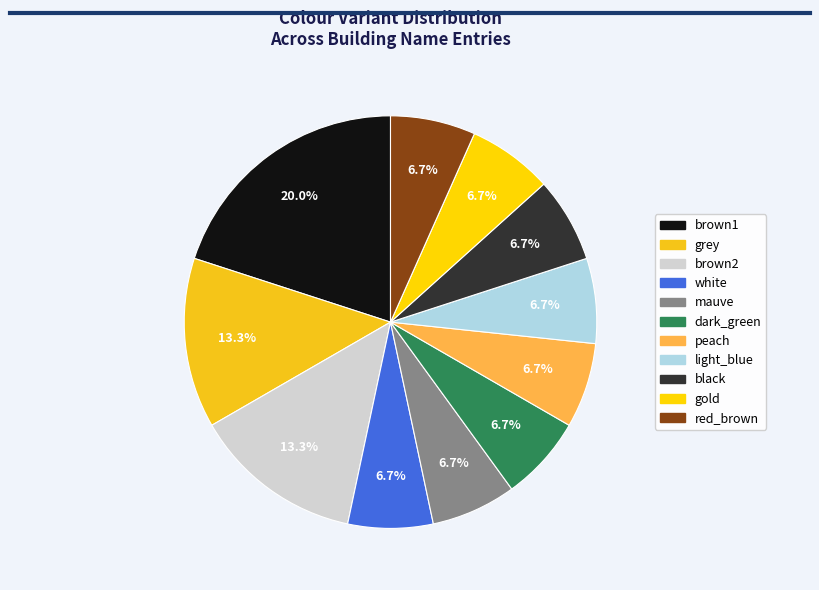

What is the largest slice in the pie chart?

brown1